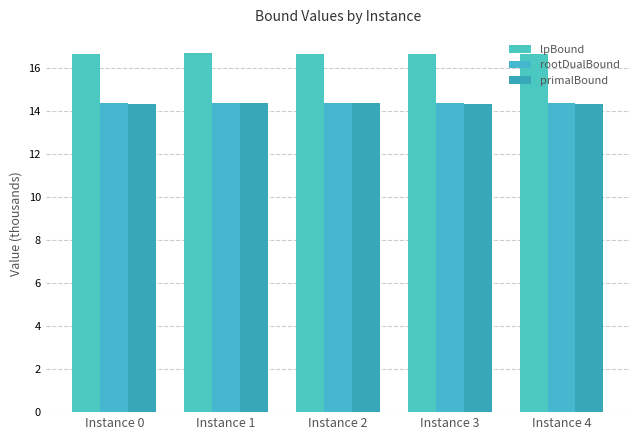

How many bars are there in each group?

3